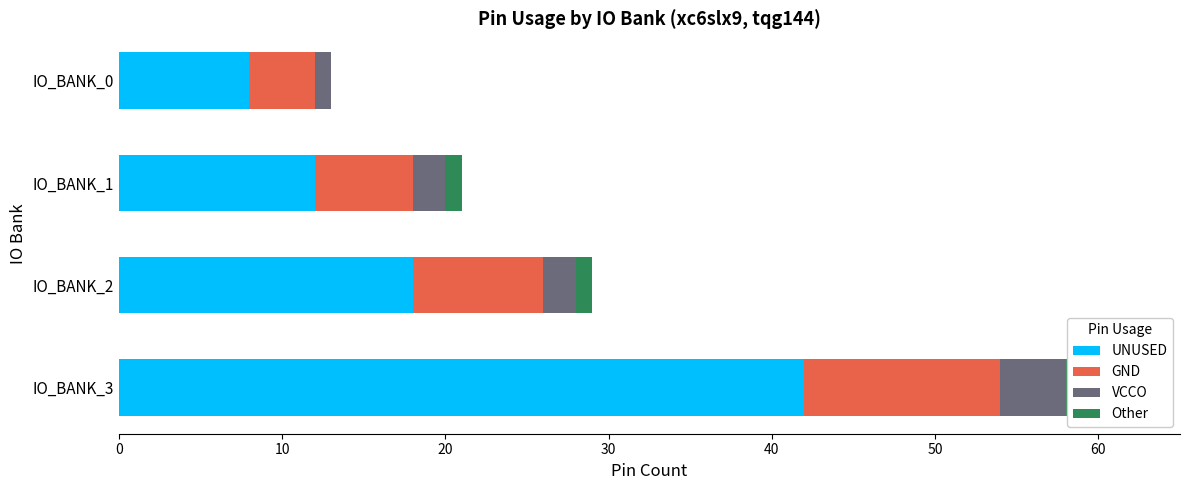

What is the difference between the VCCO values at IO_BANK_1 and IO_BANK_0?

1